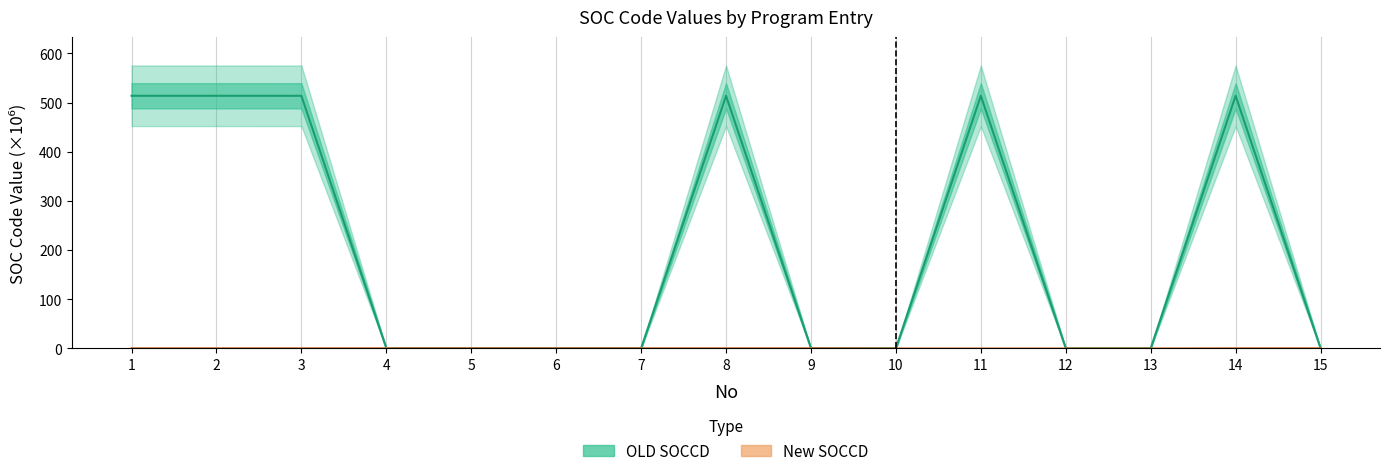

What is the difference between the New SOCCD values at 12 and 15?

0.4